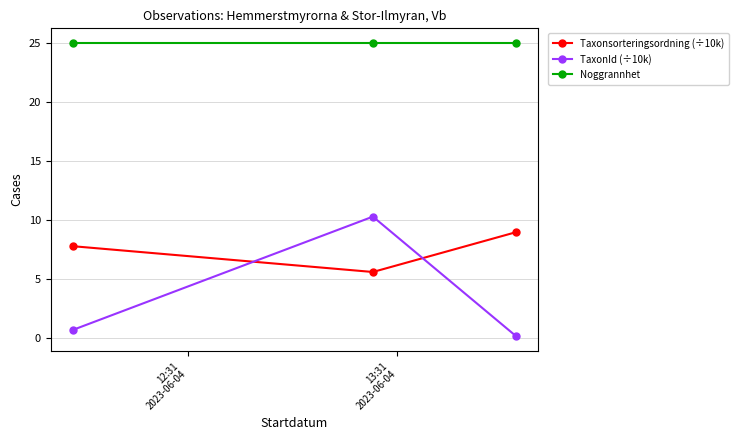

What is the greatest value displayed?

25.0